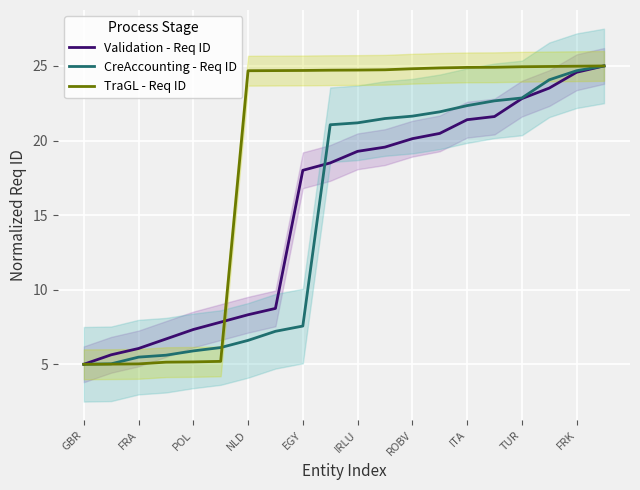

What is the minimum value shown in the chart?

5.0